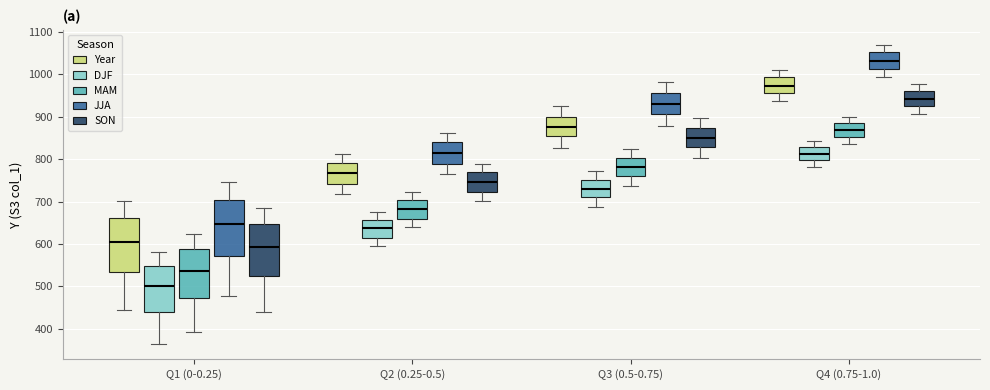

Which box has the highest median line?

Q4 (0.75-1.0) (JJA)